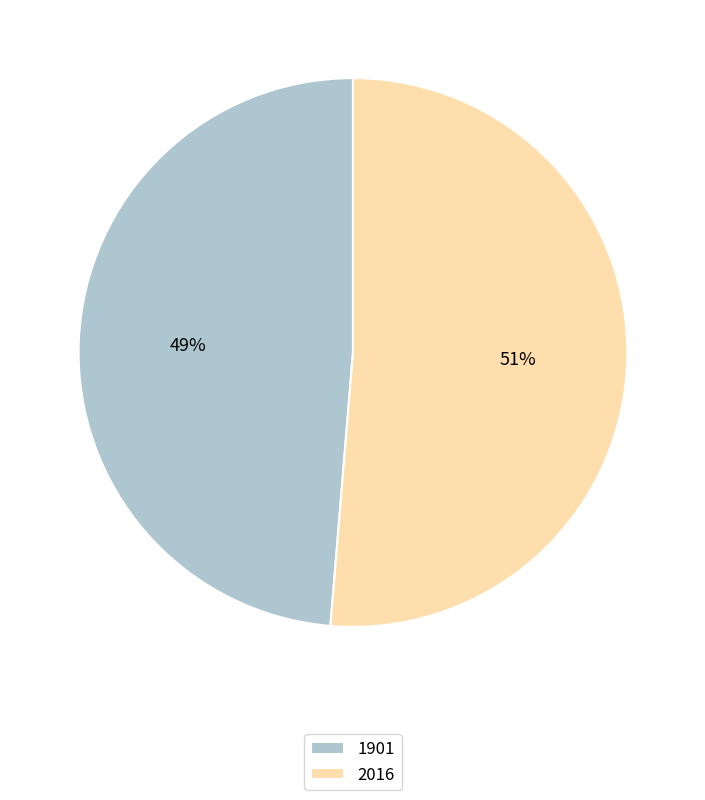

How many segments does this pie chart have?

2